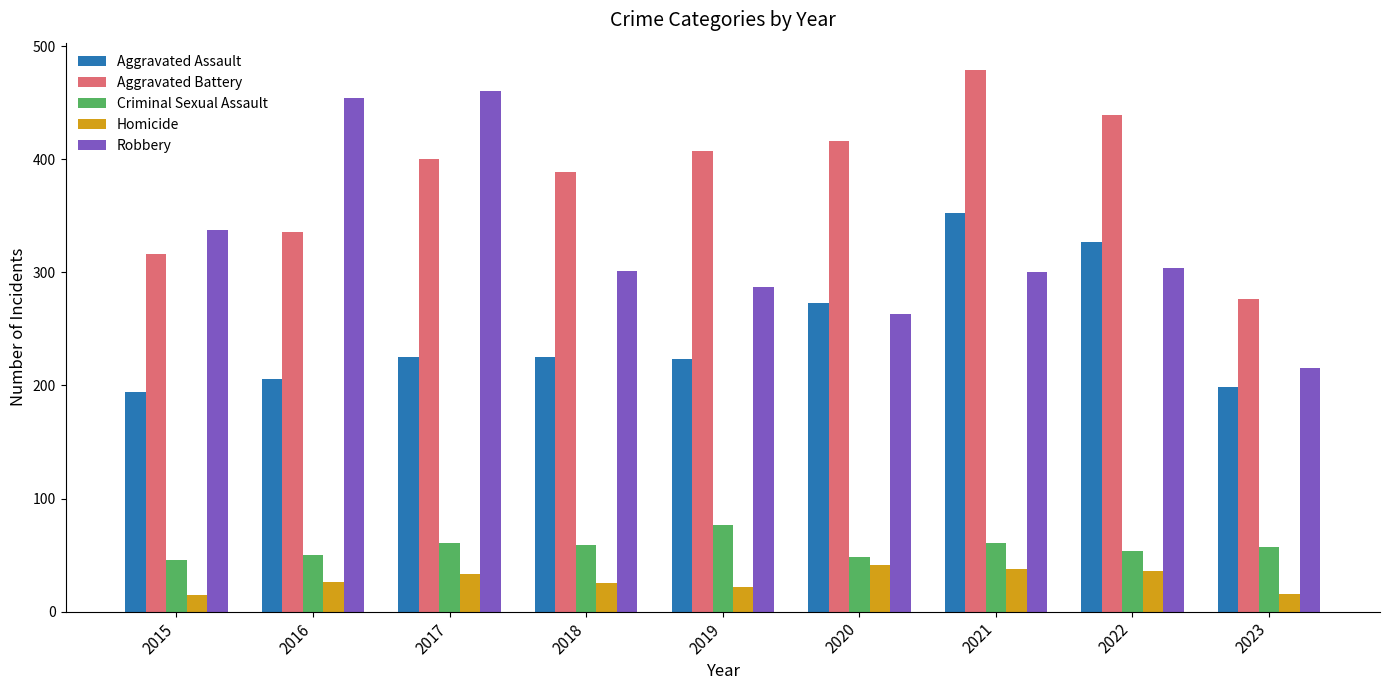

At which label does Aggravated Battery reach its minimum?

2023